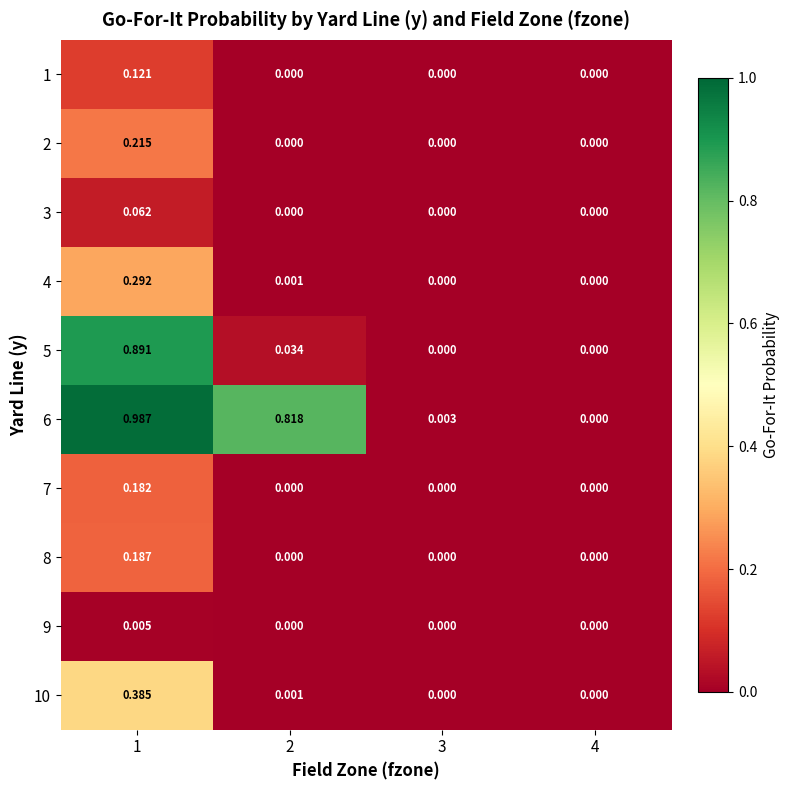

Count the number of data series in this chart.

10